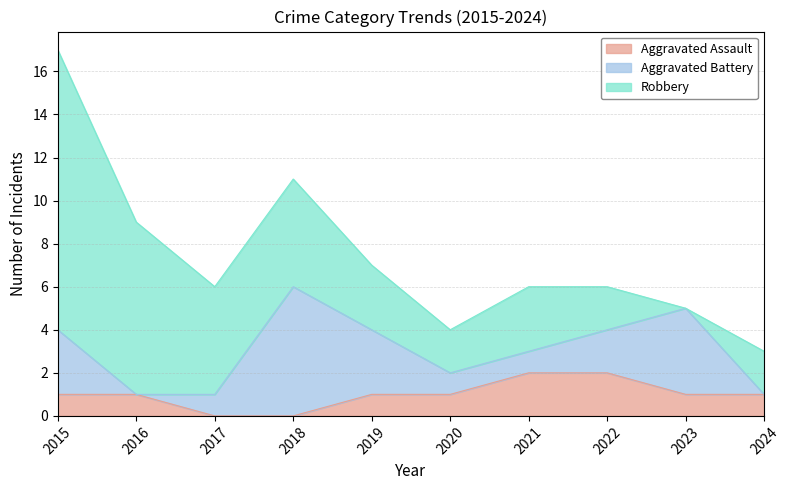

Rank the categories by Aggravated Battery value from highest to lowest.

2018, 2023, 2015, 2019, 2022, 2017, 2020, 2021, 2016, 2024